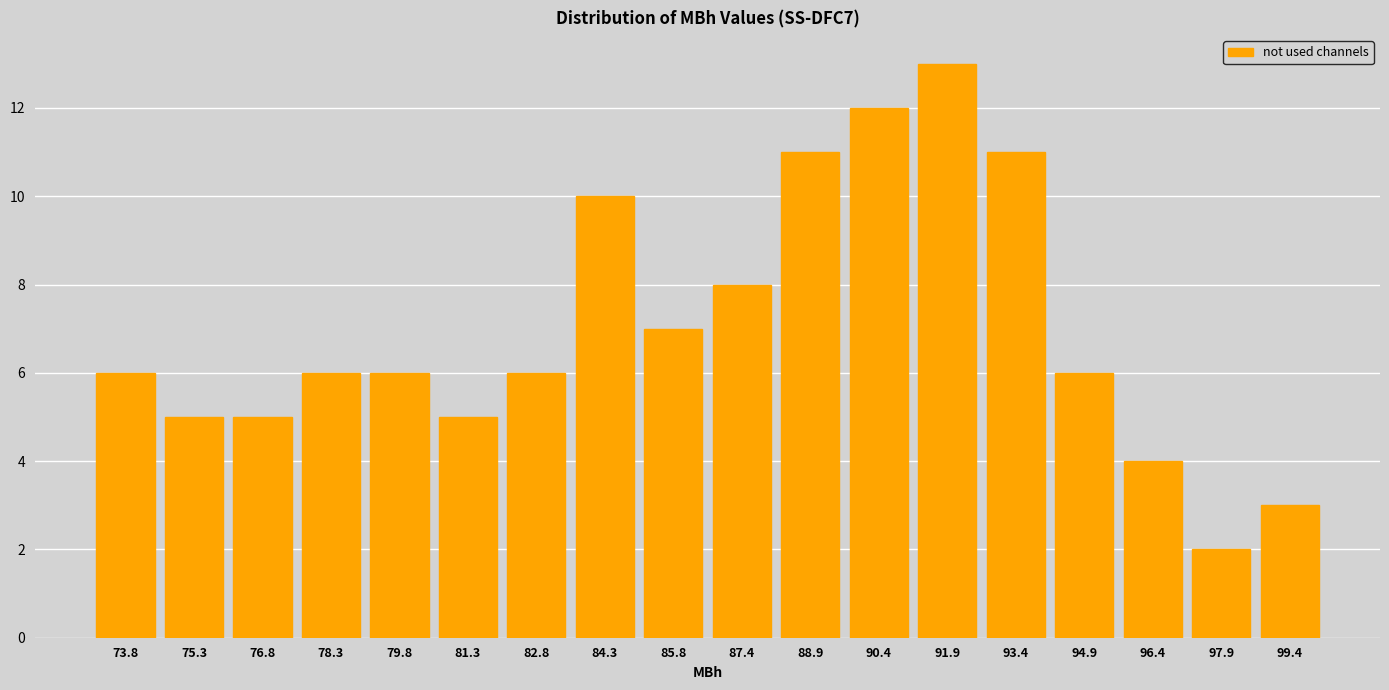

Reading left to right, what are all the values shown in this chart?

73.8=6	75.3=5	76.8=5	78.3=6	79.8=6	81.3=5	82.8=6	84.3=10	85.8=7	87.4=8	88.9=11	90.4=12	91.9=13	93.4=11	94.9=6	96.4=4	97.9=2	99.4=3